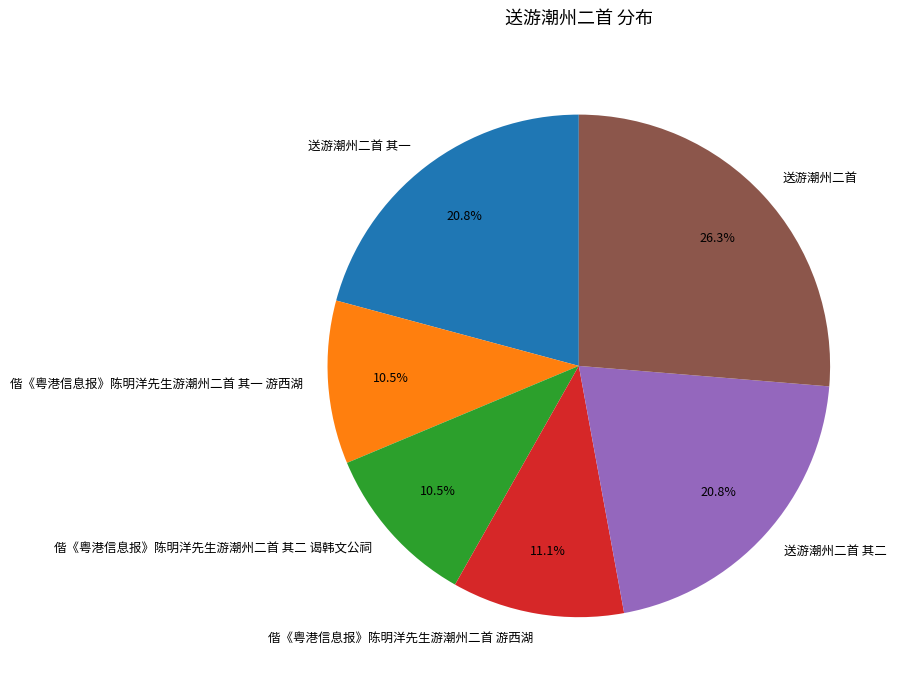

Which category has the biggest portion of the pie?

送游潮州二首